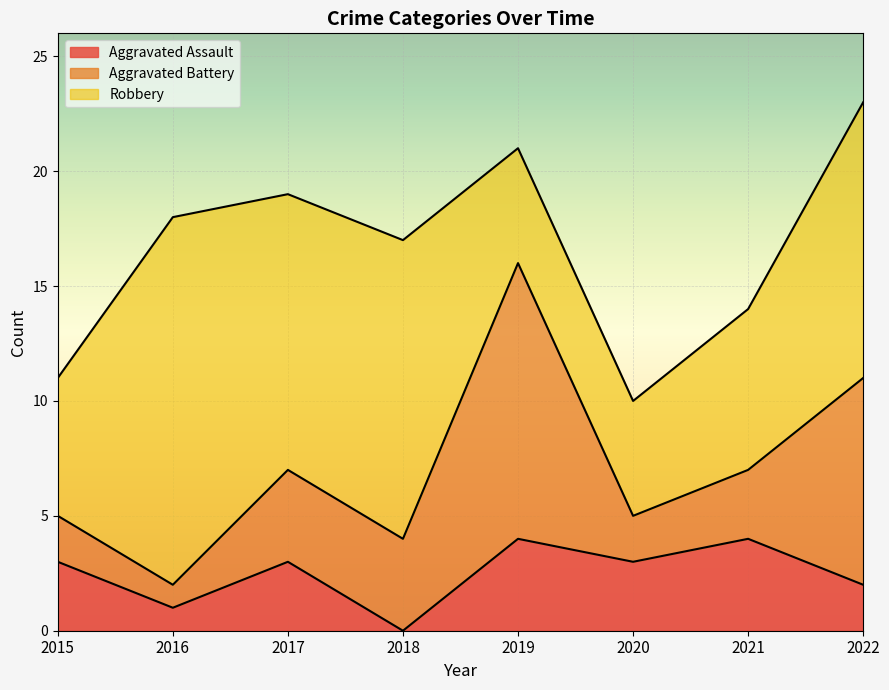

What is the average value of the Aggravated Battery series?

5